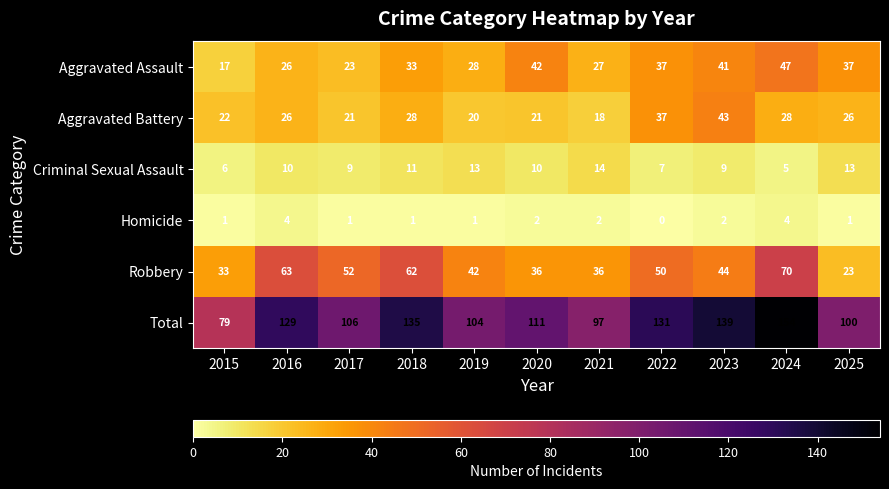

Where does the Robbery series first go above 44?

2016